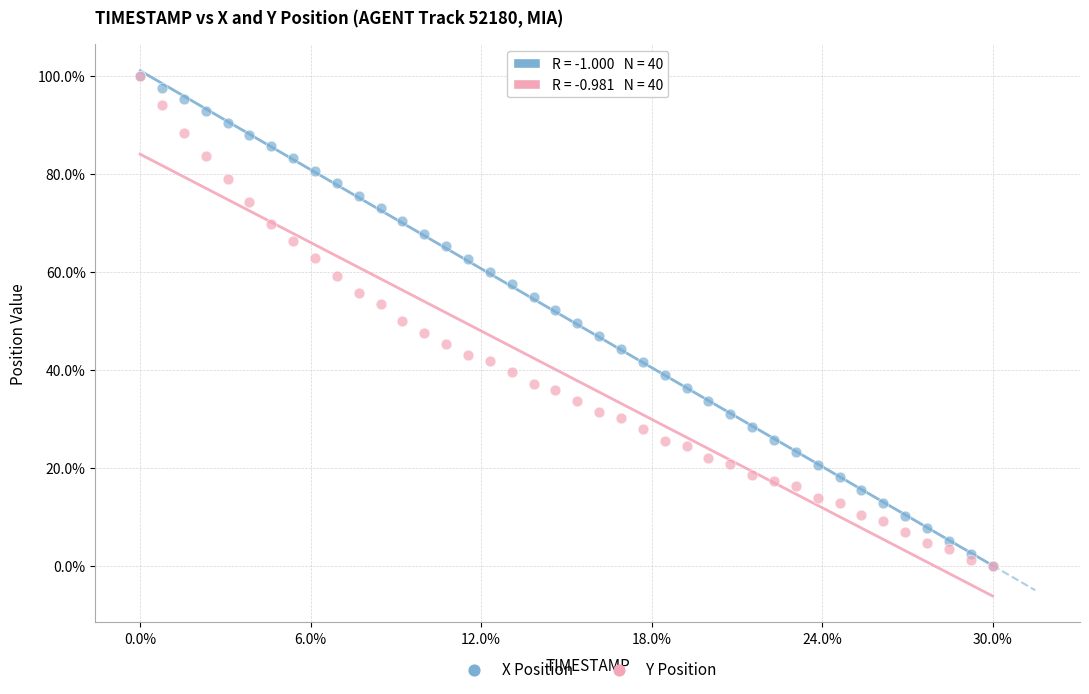

What are all the series names shown in the legend?

X Position, Y Position